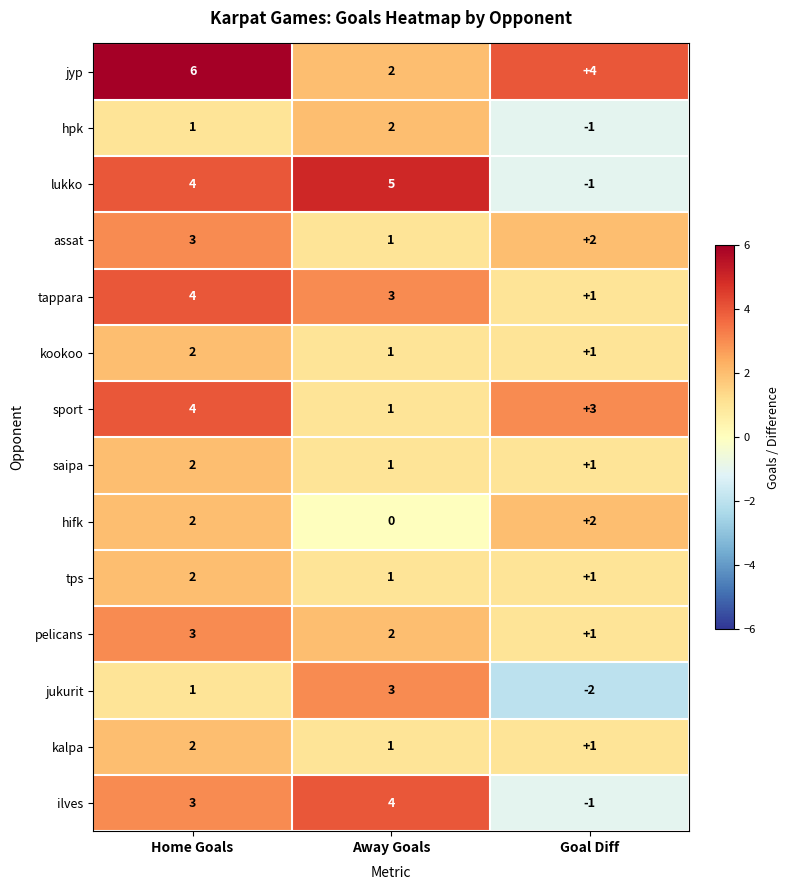

What is the sum of the tappara values at Goal Diff and Home Goals?

5